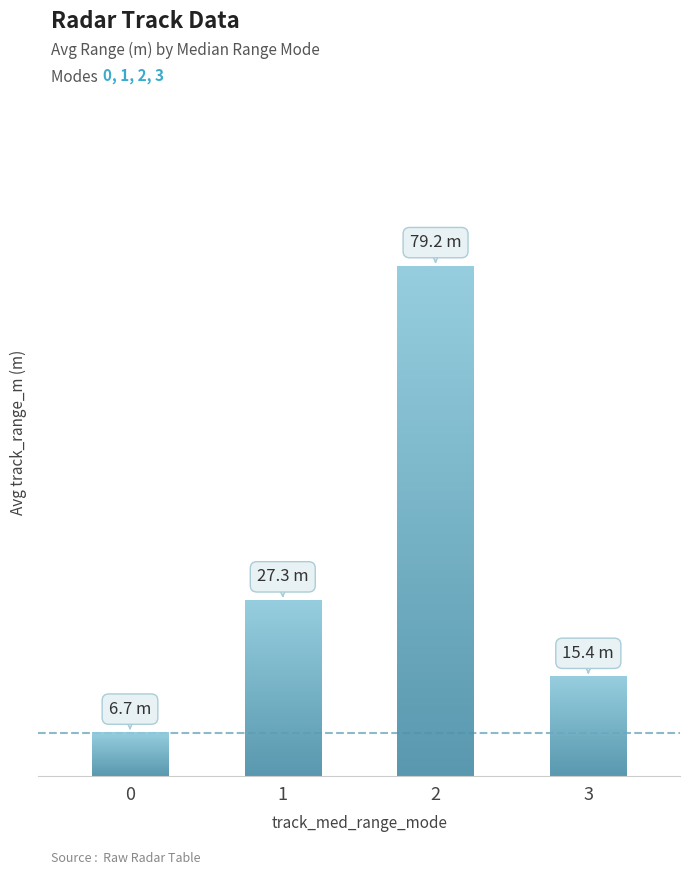

Count the number of categories in the chart.

4